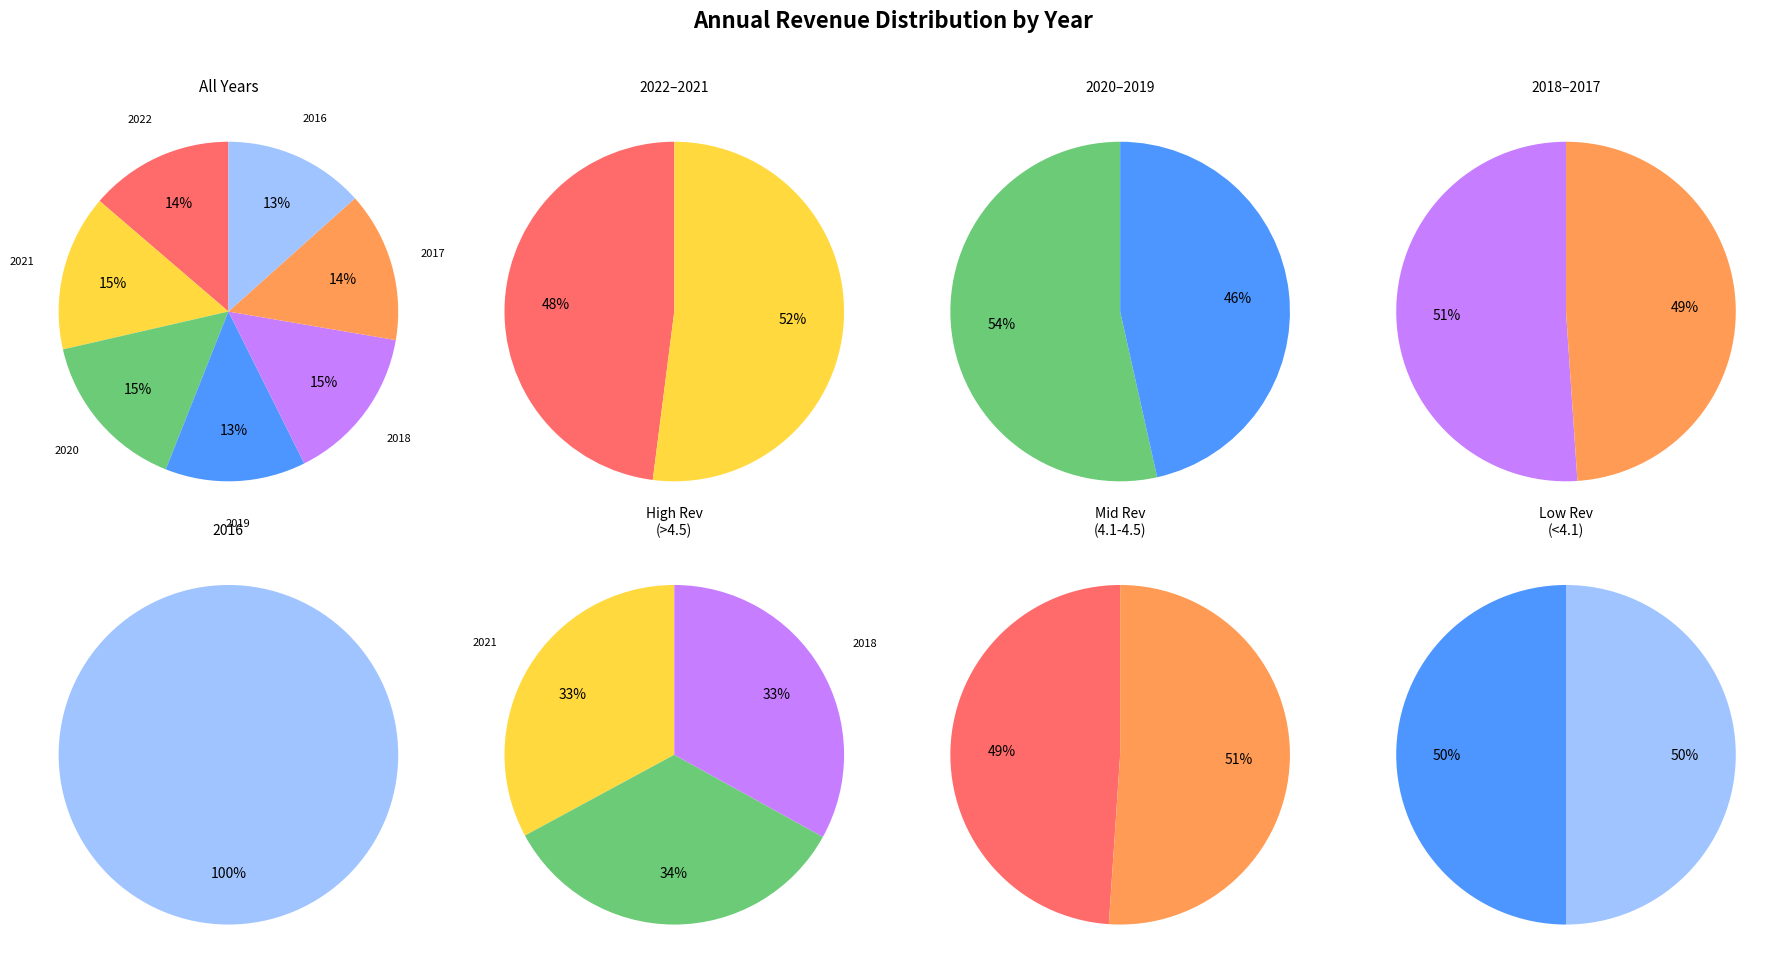

To the nearest percent, what percentage of the pie is 2022?

14%